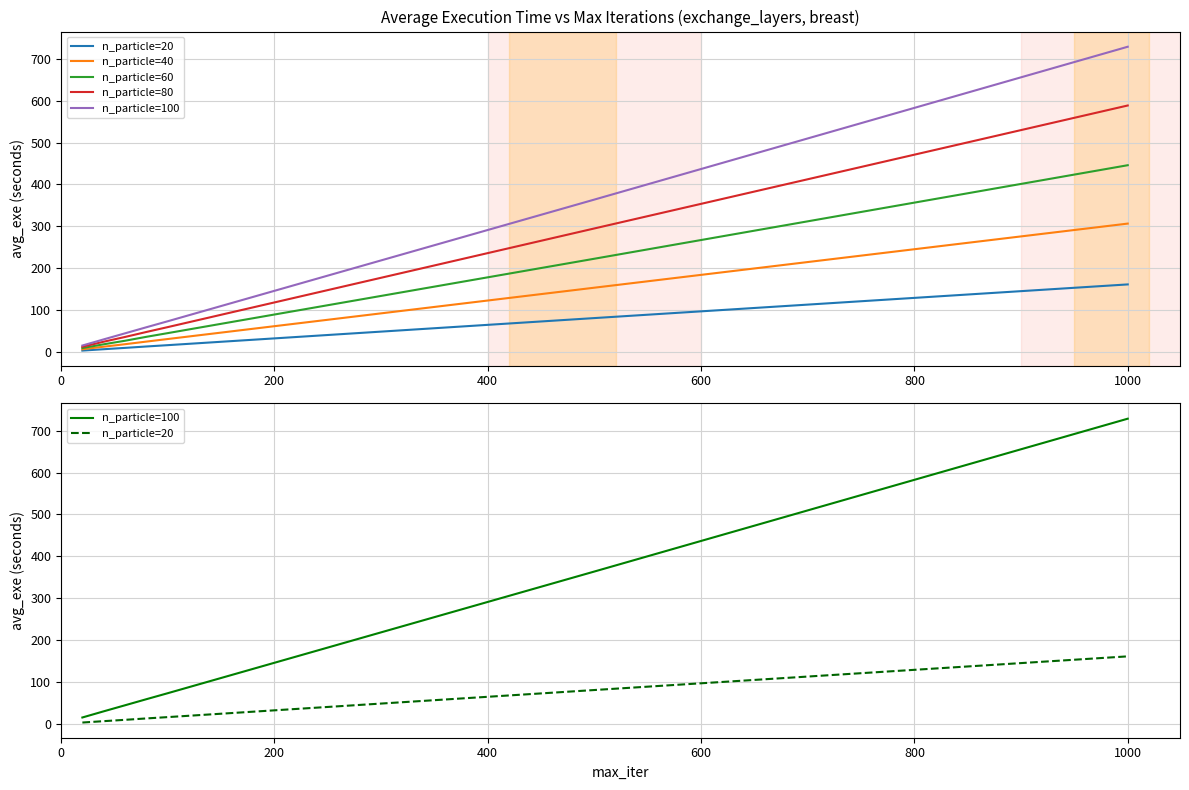

How many categories are shown in the chart?

7